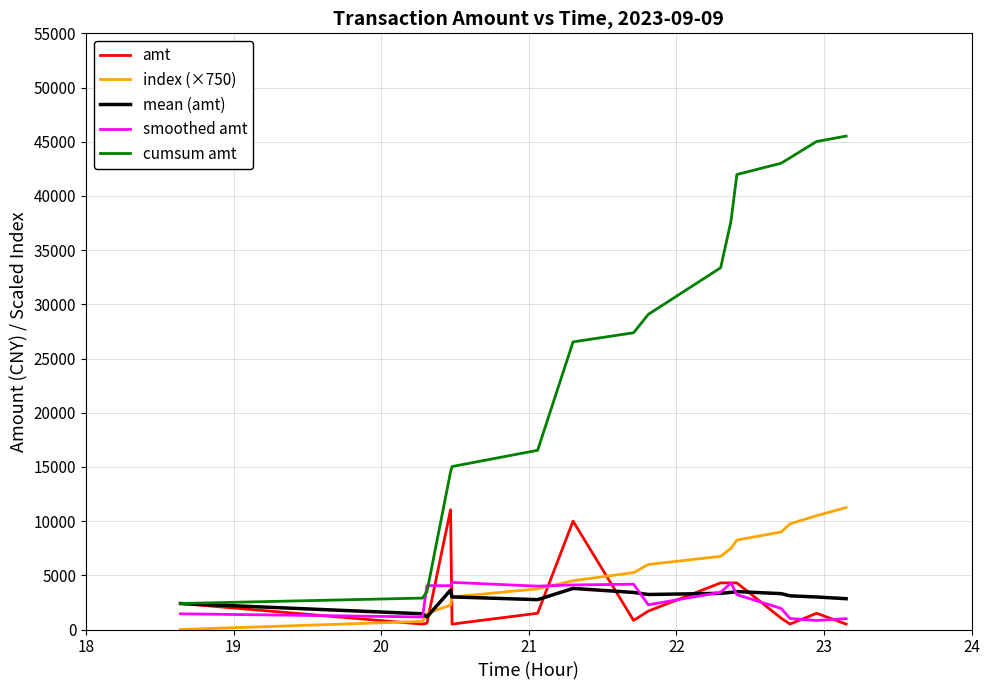

What is the greatest value displayed?

45519.0